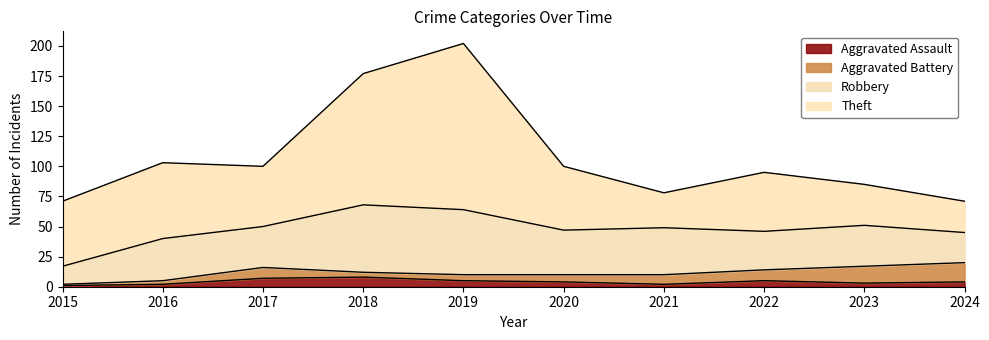

List the labels in order of Aggravated Battery value, smallest first.

2015, 2016, 2018, 2019, 2020, 2021, 2017, 2022, 2023, 2024